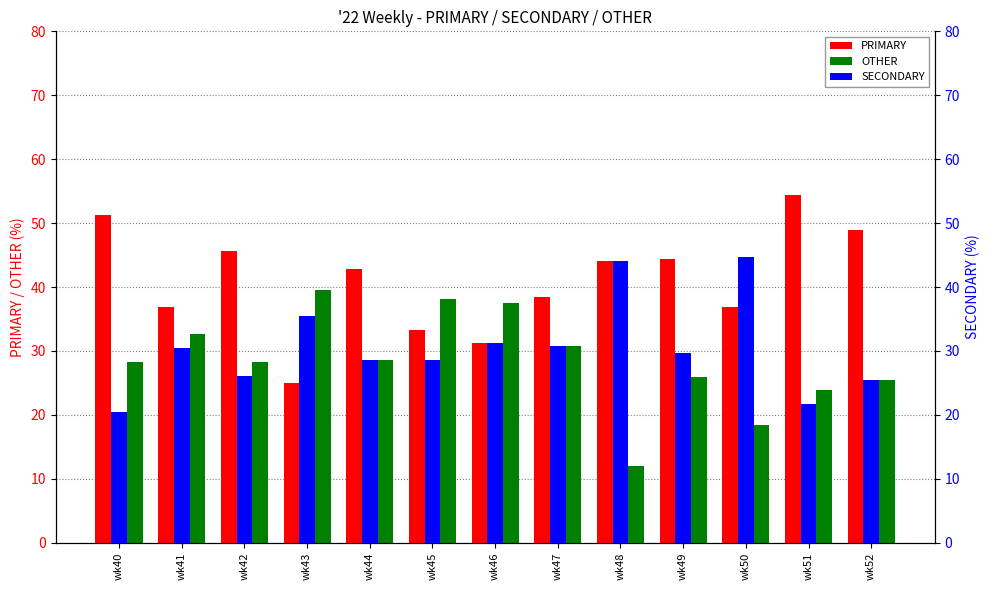

What are all the series names shown in the legend?

PRIMARY, OTHER, SECONDARY